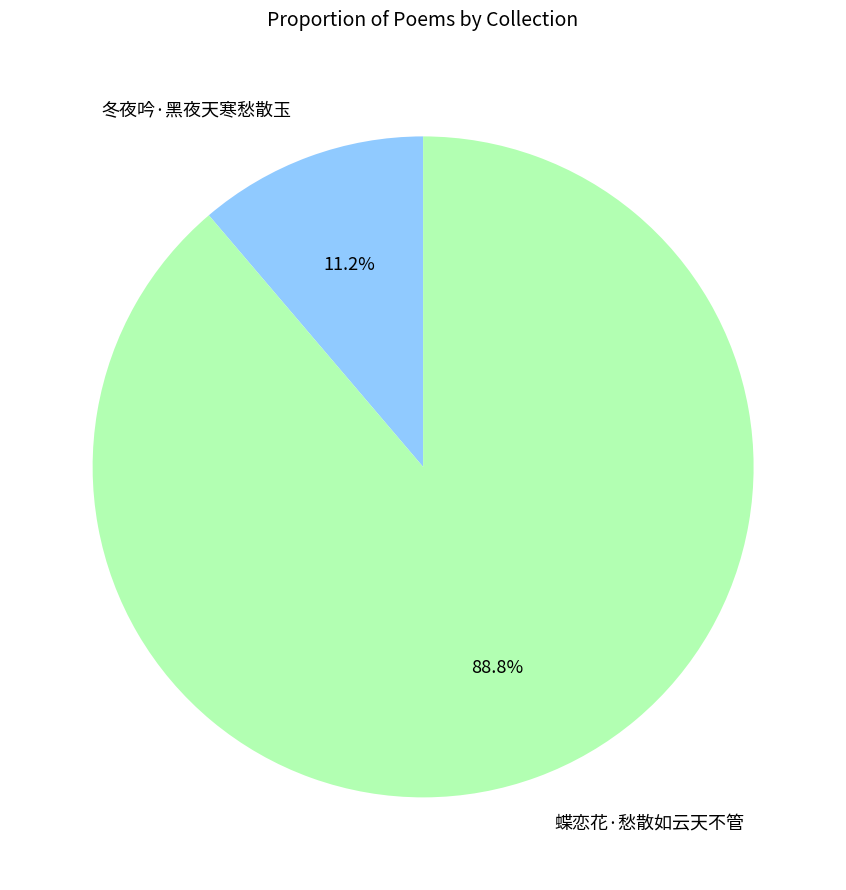

Is there any slice that represents more than half of the pie?

Yes